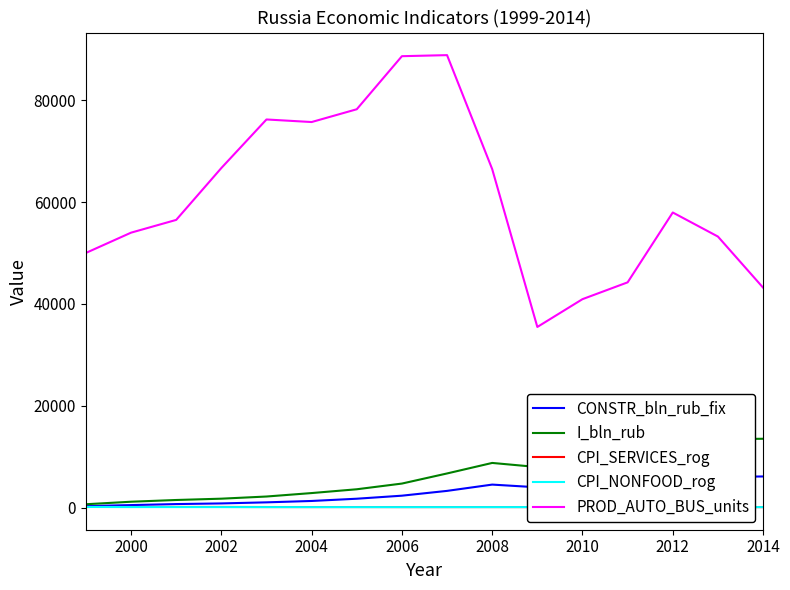

How many interior local valleys does the CPI_NONFOOD_rog series have?

3